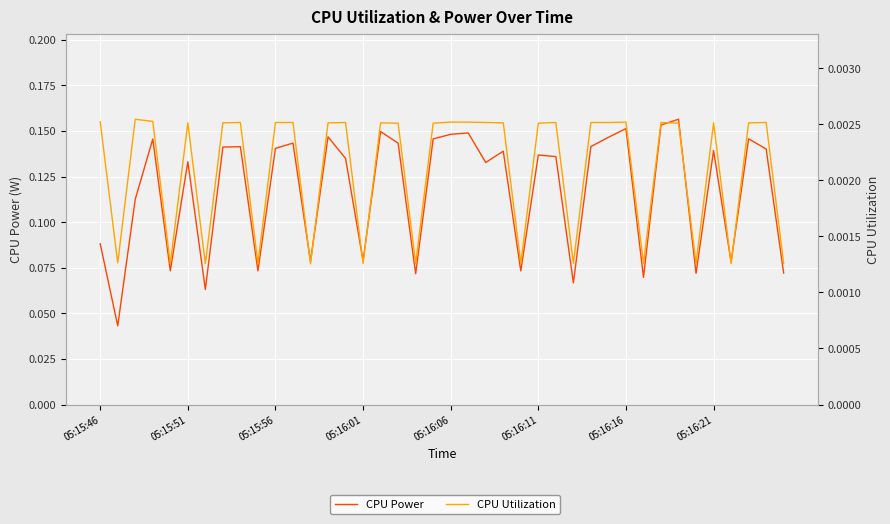

How many lines are shown in the chart?

2